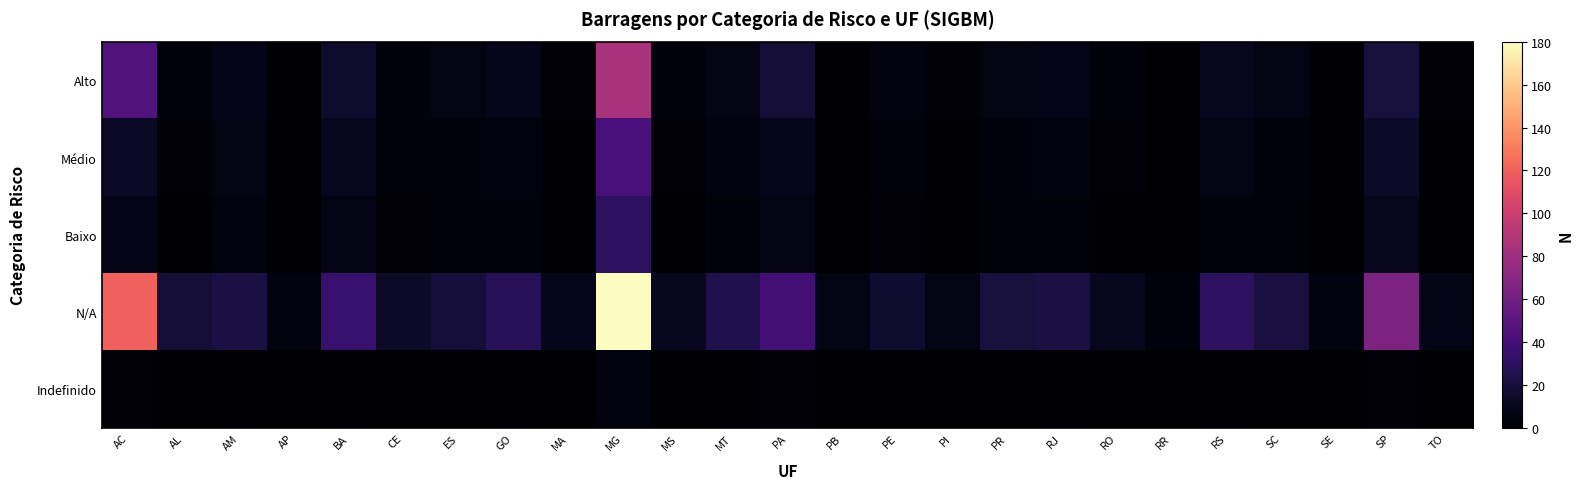

Reading left to right, extract all data points from this chart.

Alto: AC=45	AL=3	AM=8	AP=1	BA=15	CE=4	ES=6	GO=9	MA=2	MG=85	MS=3	MT=7	PA=18	PB=1	PE=5	PI=2	PR=6	RJ=8	RO=3	RR=1	RS=10	SC=7	SE=1	SP=20	TO=2
Médio: AC=12	AL=2	AM=6	AP=0	BA=10	CE=3	ES=4	GO=5	MA=1	MG=42	MS=2	MT=5	PA=9	PB=1	PE=3	PI=1	PR=4	RJ=5	RO=2	RR=0	RS=6	SC=4	SE=1	SP=14	TO=1
Baixo: AC=8	AL=1	AM=5	AP=1	BA=7	CE=2	ES=3	GO=4	MA=1	MG=30	MS=1	MT=3	PA=6	PB=0	PE=2	PI=1	PR=3	RJ=3	RO=1	RR=0	RS=4	SC=3	SE=0	SP=10	TO=1
N/A: AC=120	AL=18	AM=22	AP=5	BA=35	CE=14	ES=19	GO=28	MA=9	MG=180	MS=11	MT=25	PA=40	PB=6	PE=16	PI=7	PR=20	RJ=22	RO=10	RR=4	RS=30	SC=21	SE=5	SP=65	TO=8
Indefinido: AC=2	AL=0	AM=1	AP=0	BA=1	CE=0	ES=0	GO=1	MA=0	MG=5	MS=0	MT=1	PA=2	PB=0	PE=0	PI=0	PR=0	RJ=1	RO=0	RR=0	RS=1	SC=0	SE=0	SP=2	TO=0